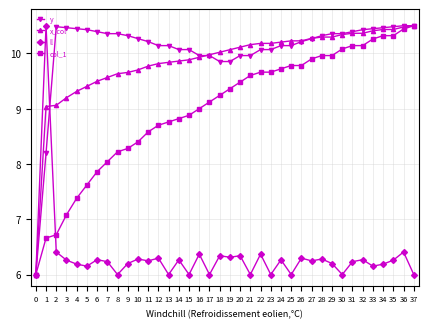

True or false: ll has more than 2 interior local peaks.

True